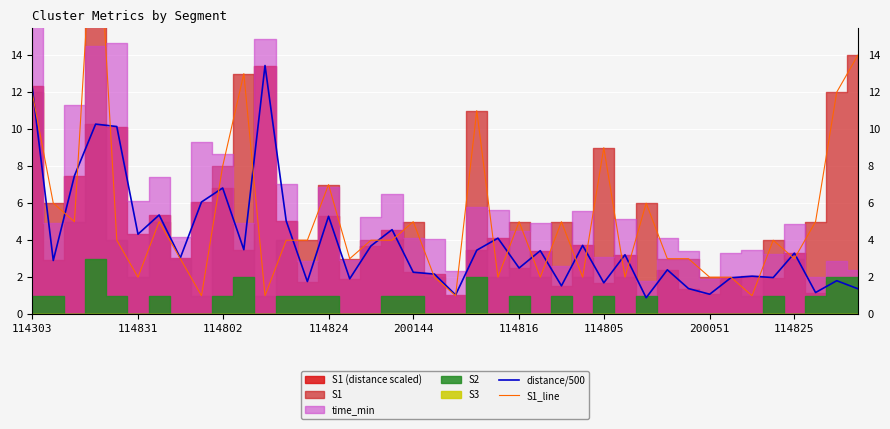

What is the difference between the second highest and minimum values in the S1_line series?

13.0